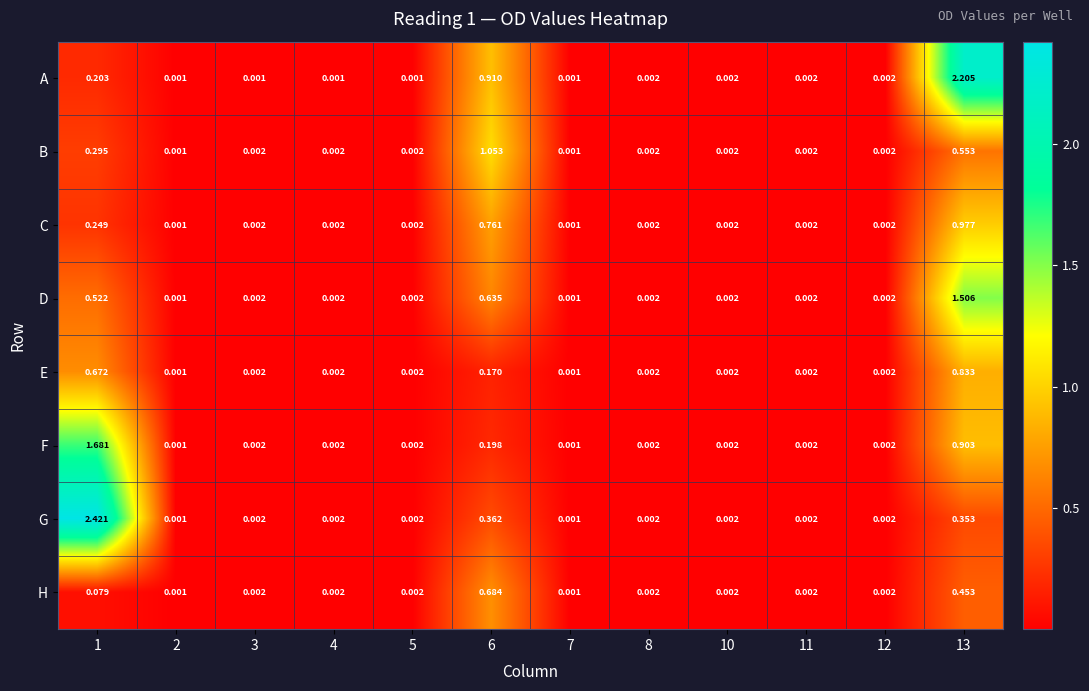

Rank the series by their maximum value, from lowest to highest.

H, E, C, B, D, F, A, G